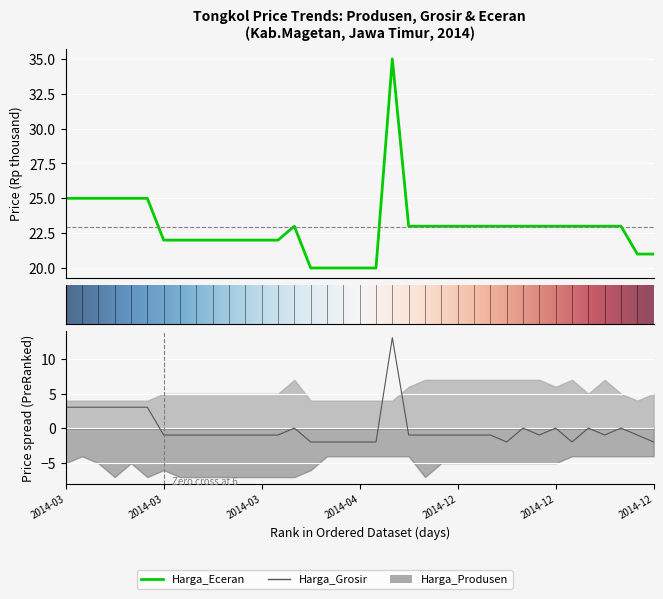

How many data points in Harga_Grosir are less than 0?

25